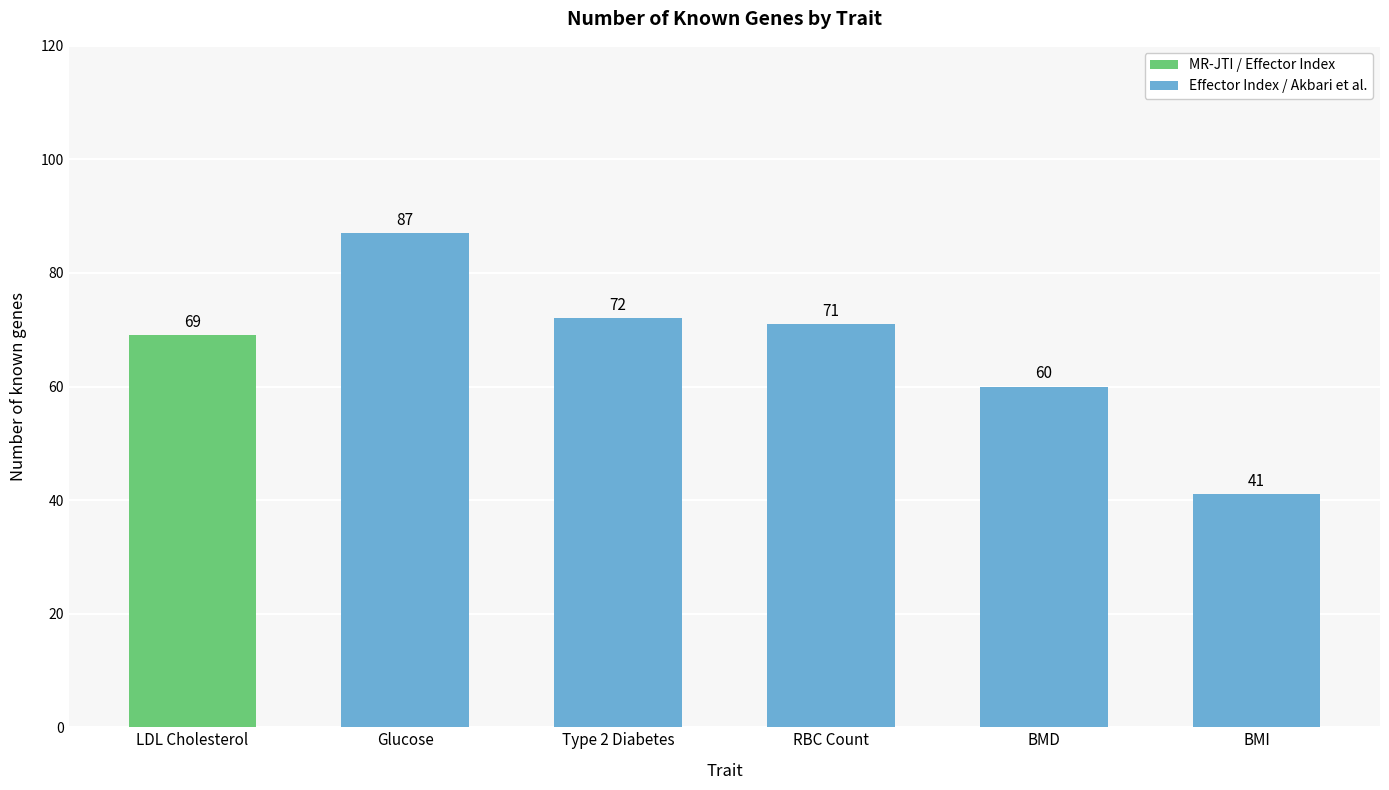

Which has a higher value, Type 2 Diabetes or LDL Cholesterol?

Type 2 Diabetes